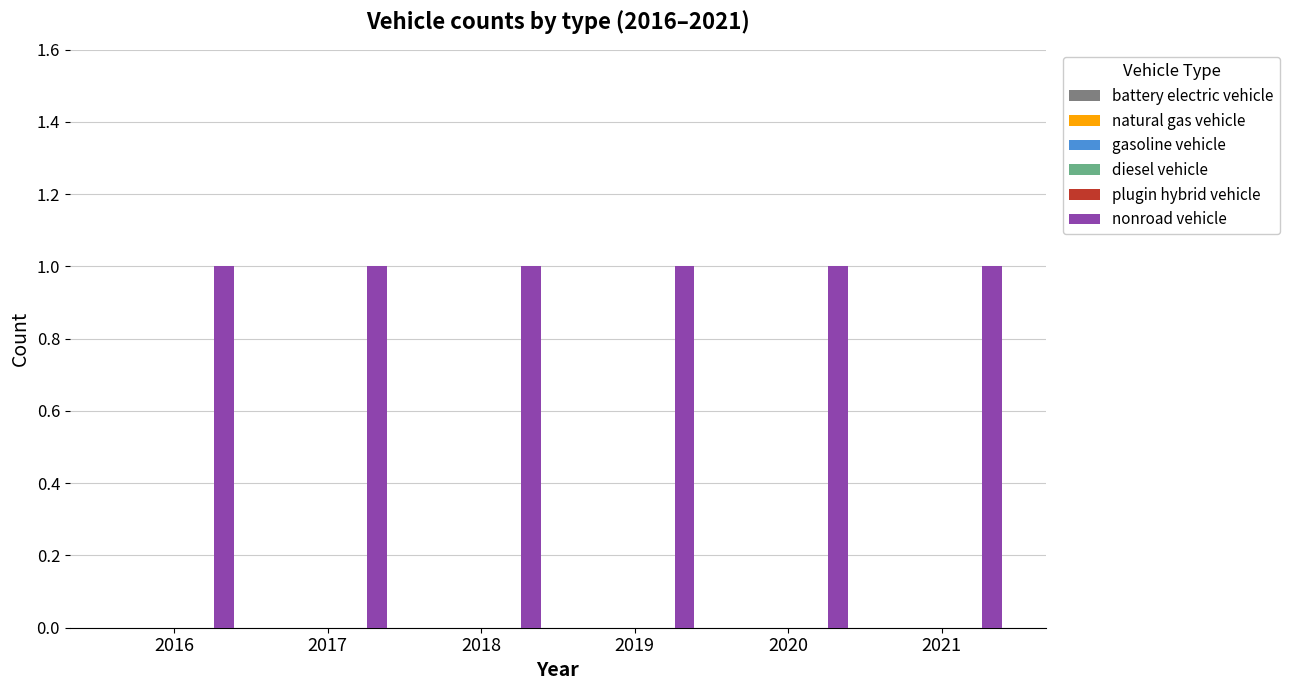

What are all the series names shown in the legend?

battery electric vehicle, natural gas vehicle, gasoline vehicle, diesel vehicle, plugin hybrid vehicle, nonroad vehicle